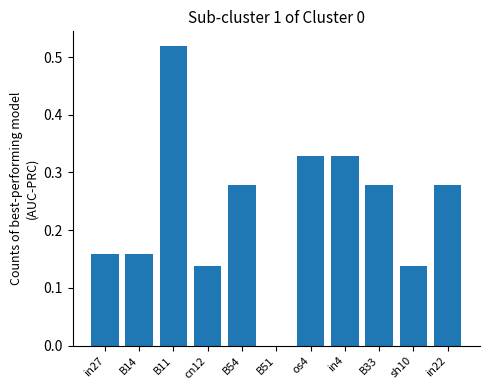

Is it true that the value at B51 is 0.0?

True